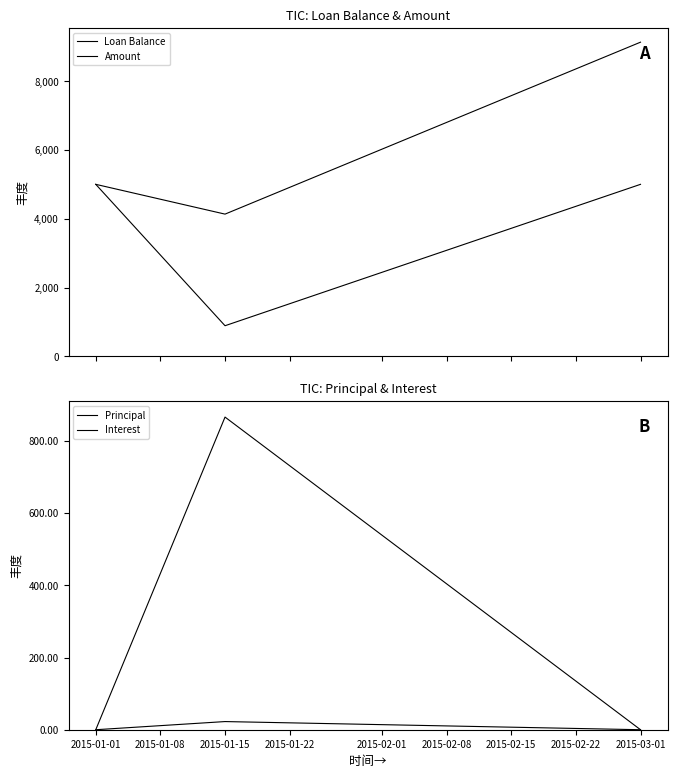

Which has a higher value, 2015-01-15 or 2015-01-01?

2015-01-15